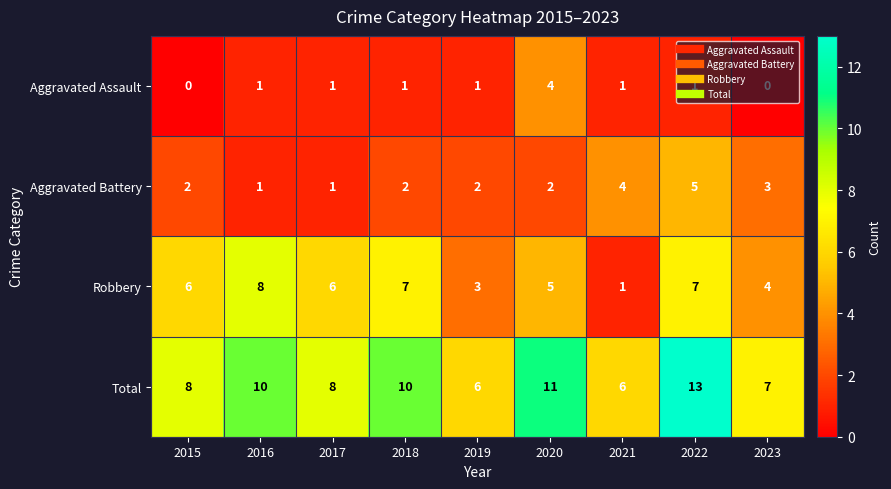

Count the number of categories in the chart.

9